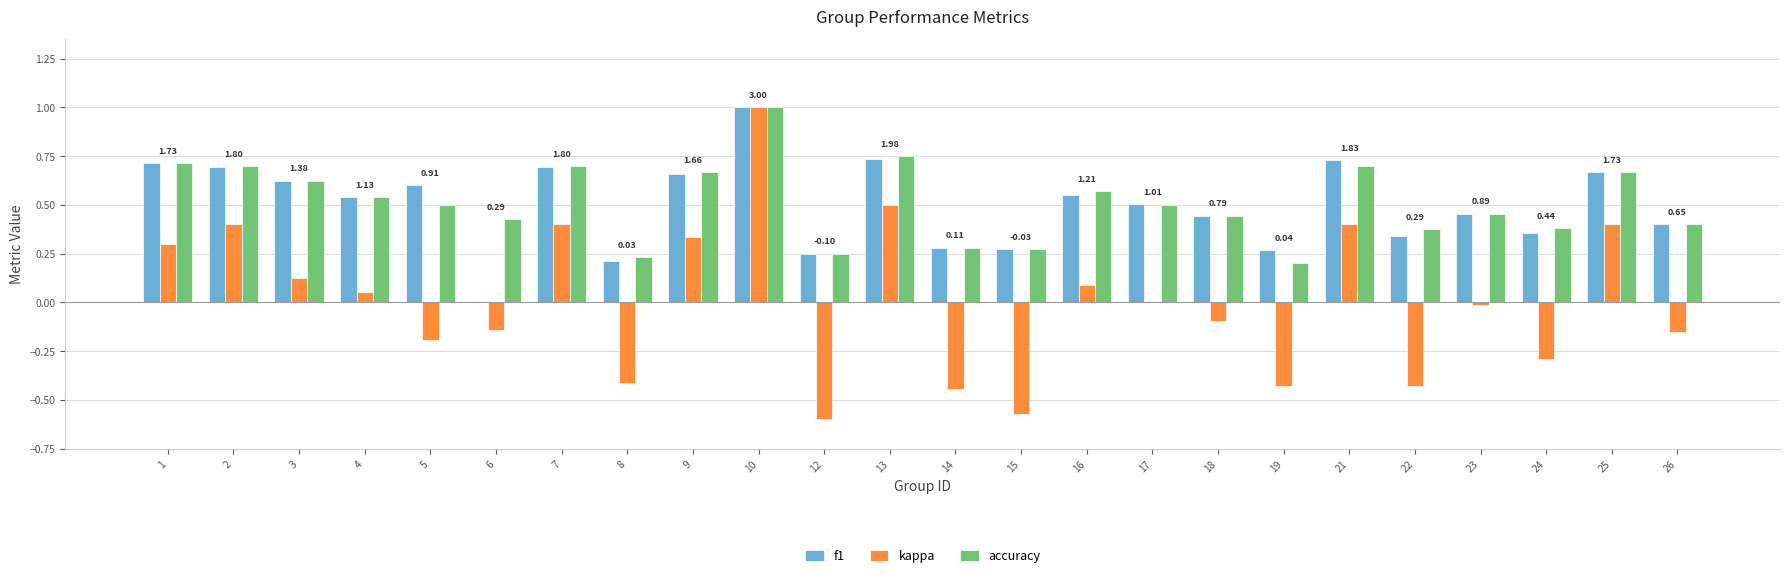

Between 19 and 22, which series saw the biggest shift?

accuracy